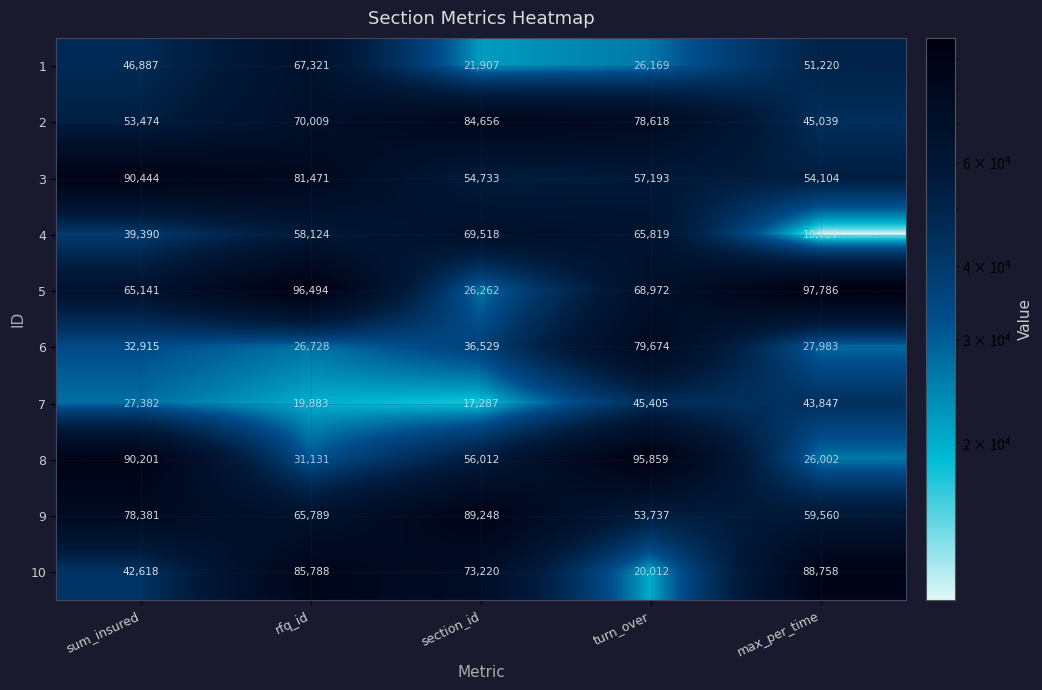

At which label does 9 first exceed 65789?

sum_insured